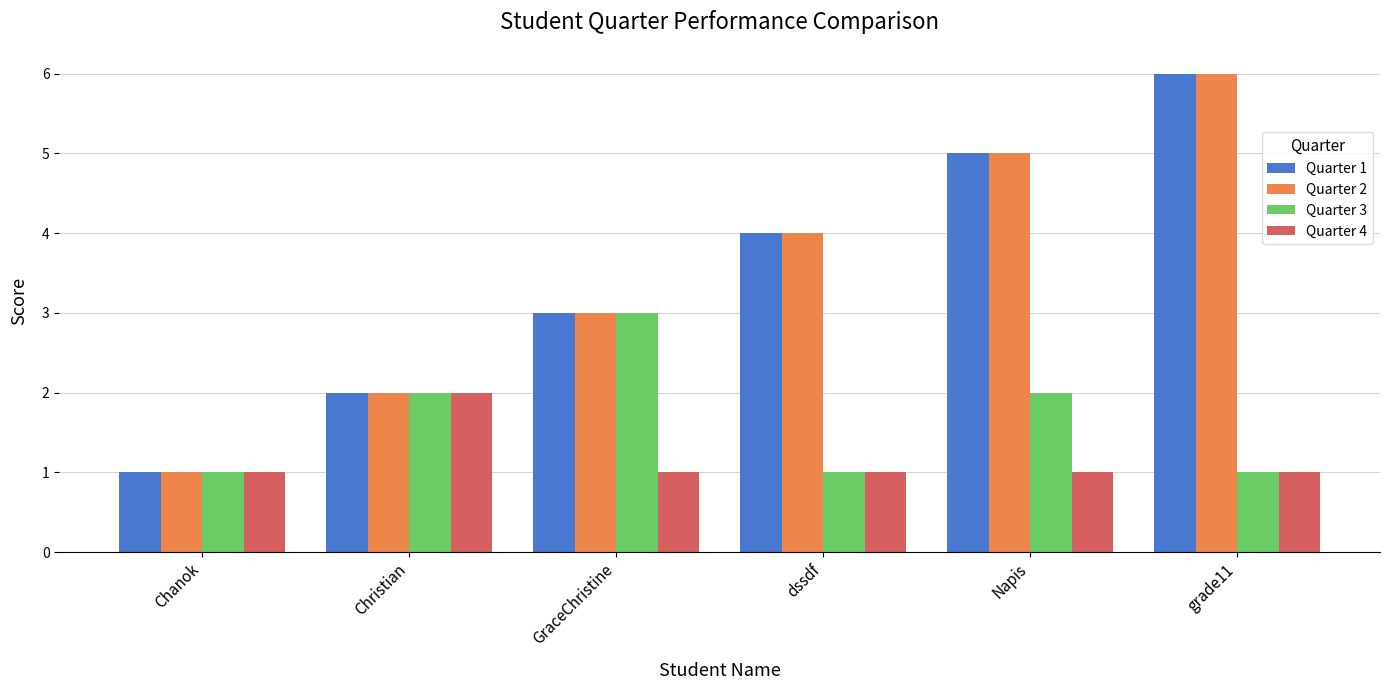

What is the label of the 2nd bar from the right?

Napis